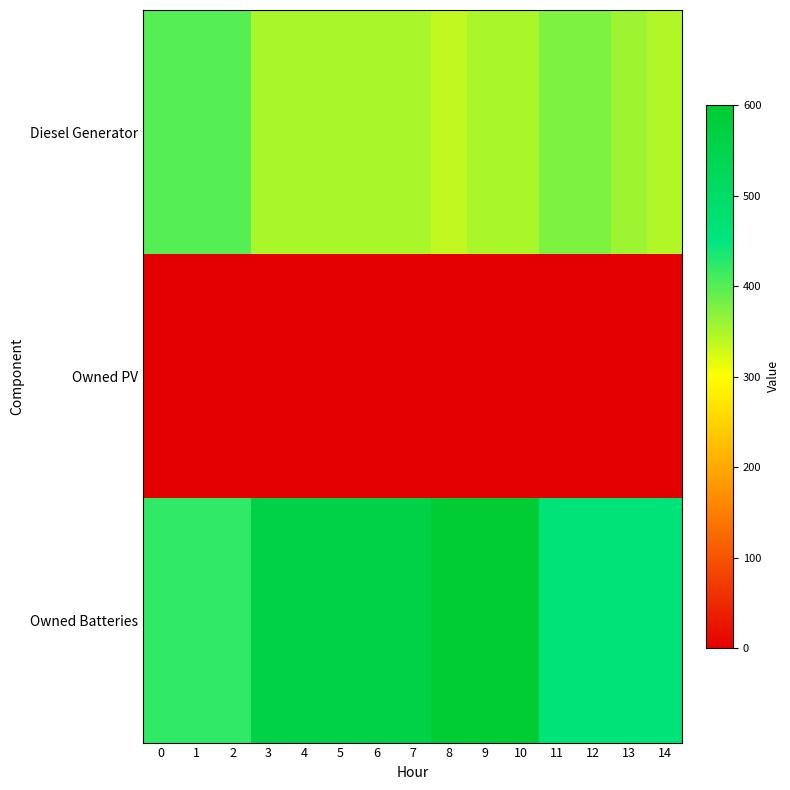

Which series has the widest spread of values?

Owned Batteries